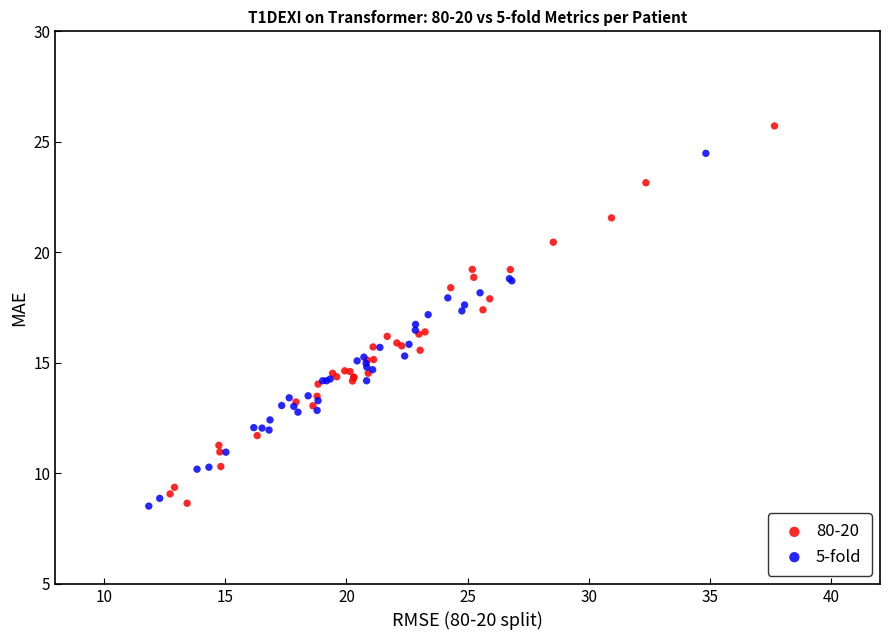

Which series contains the highest Y value?

80-20